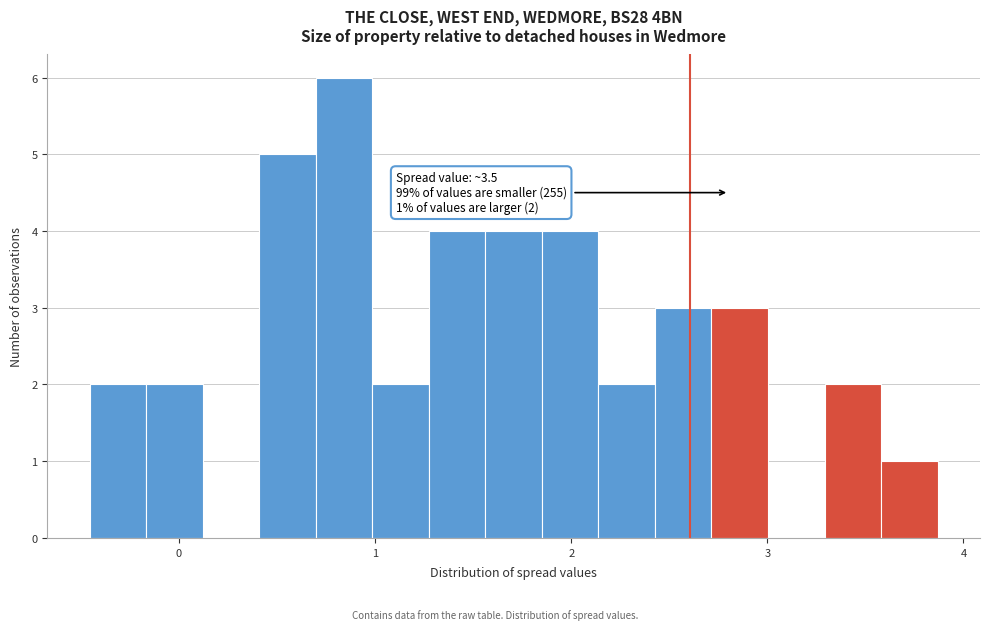

Around what value on the x-axis is the tallest bar? Give the approximate position of its centre, as read against the axis.

0.8